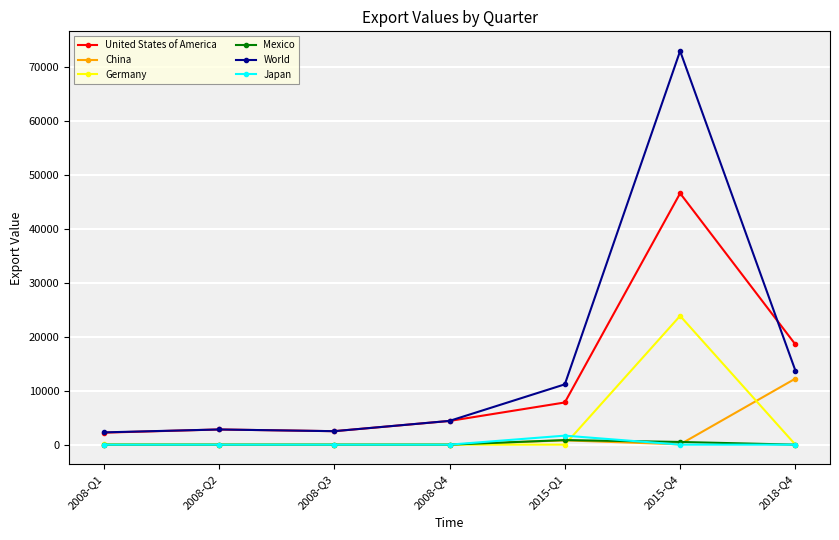

What is the spread (max minus min) of values at 2008-Q2?

2812.2